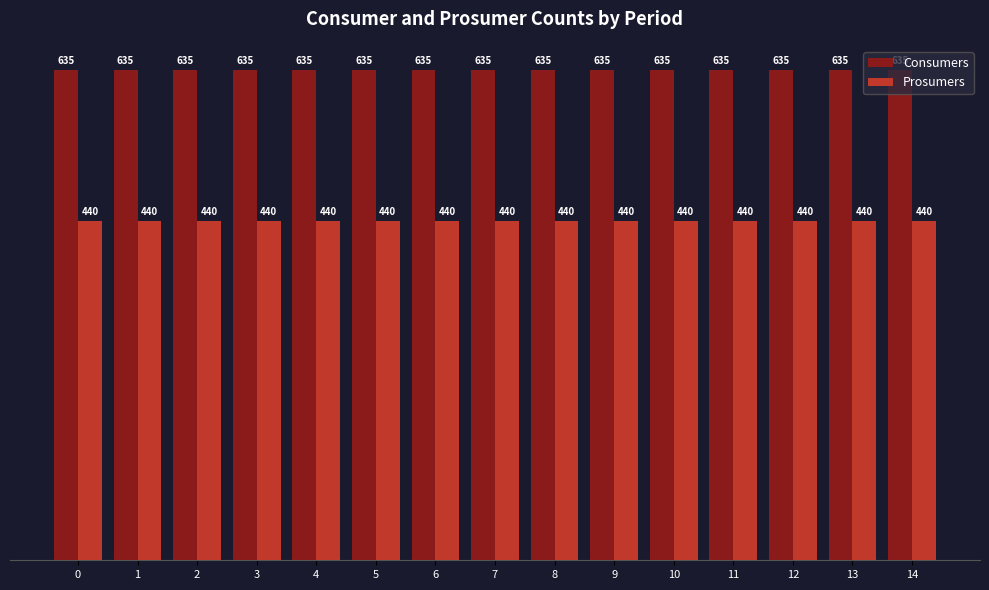

What is the spread (max minus min) of values at 1?

195